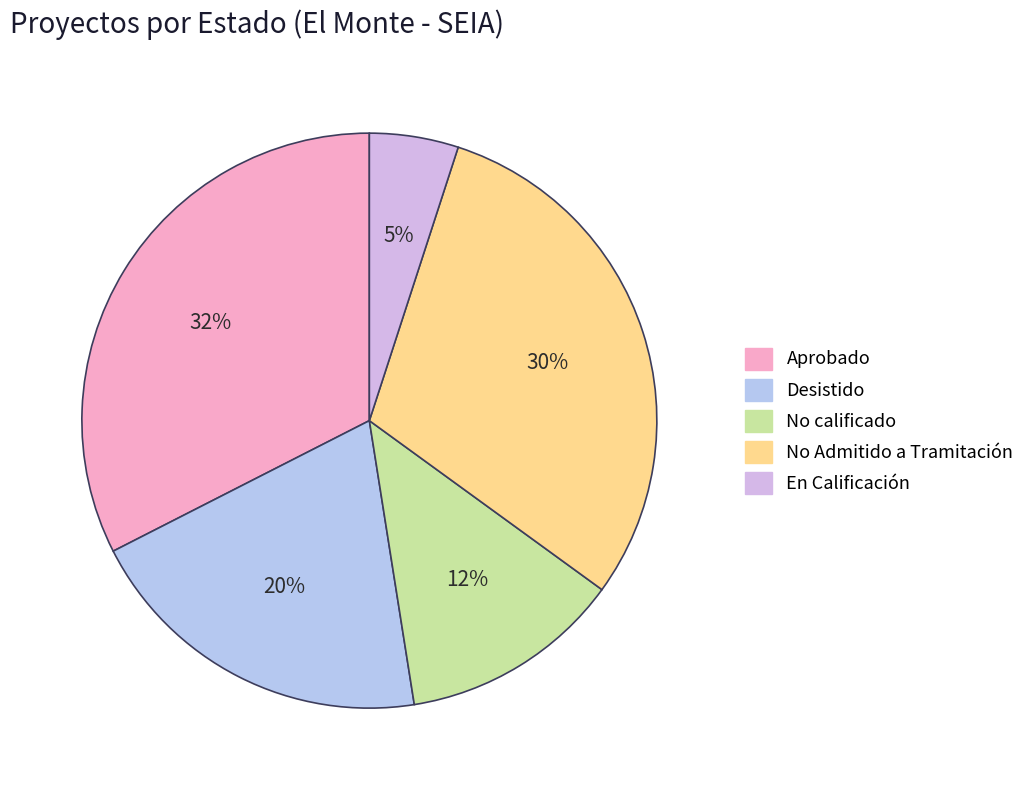

Is there any slice that represents more than half of the pie?

No